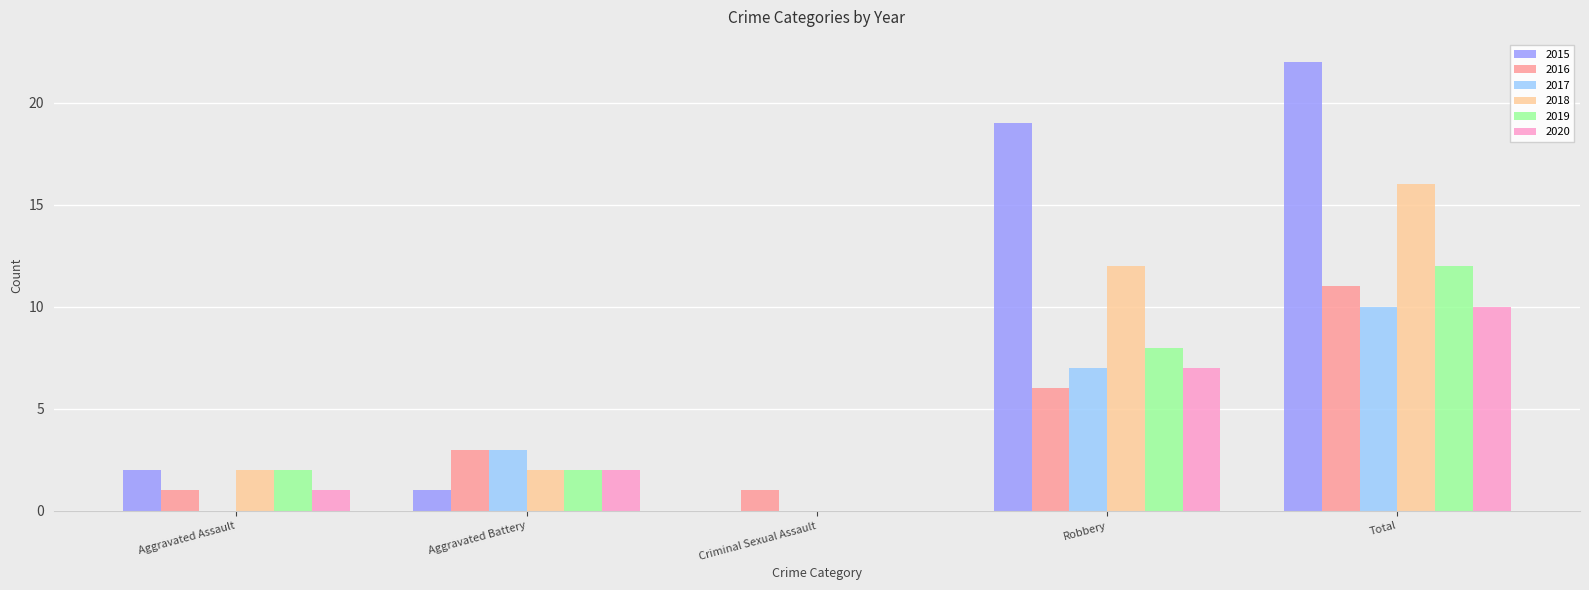

The value of 2019 at Total is 12. True or false?

True